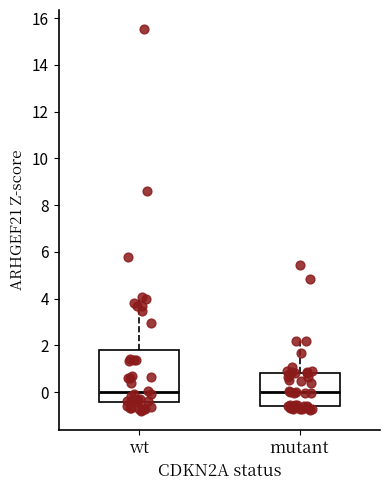

Reading left to right, transcribe this box plot: for each box, give where its median line is, the range the box spans, and where its two whiskers end, as read against the y-axis. The values are not printed on the chart, so give them approximately, as read against the axis.

wt: median 0.0, box -0.4 to 1.8, whiskers -0.8 to 4.0
mutant: median 0.0, box -0.6 to 0.8, whiskers -0.8 to 2.2